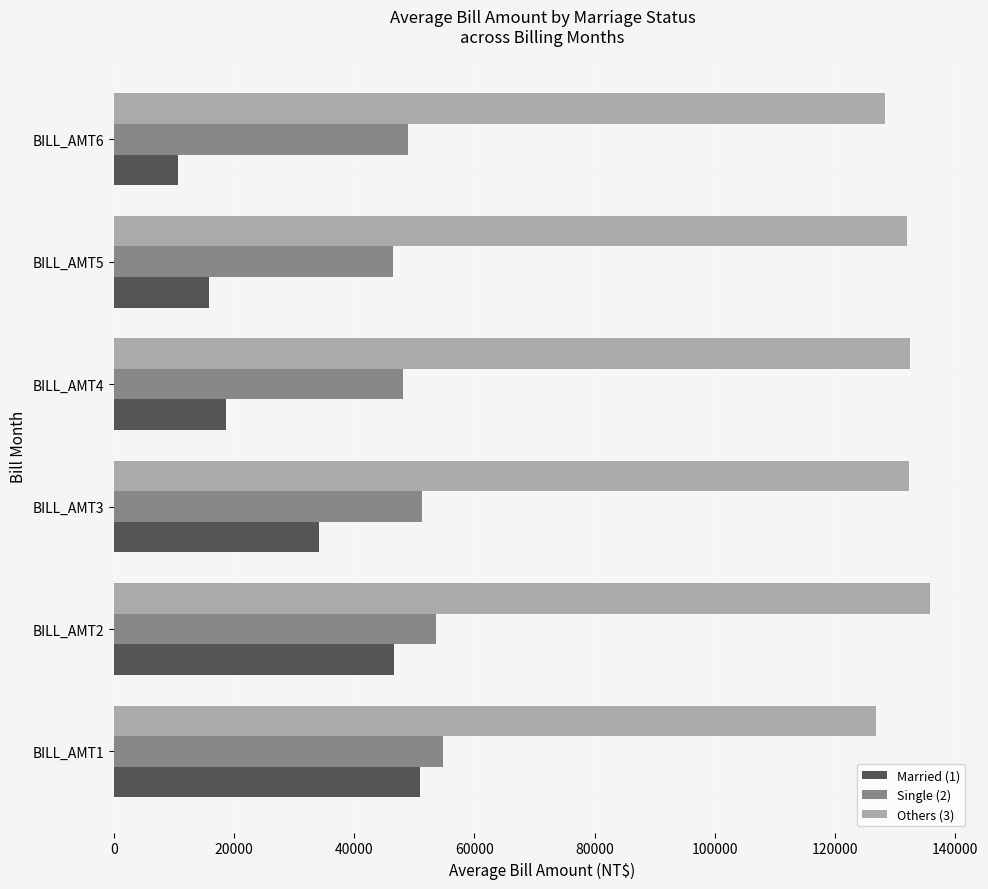

Rank the series by their average value, from lowest to highest.

Married (1), Single (2), Others (3)